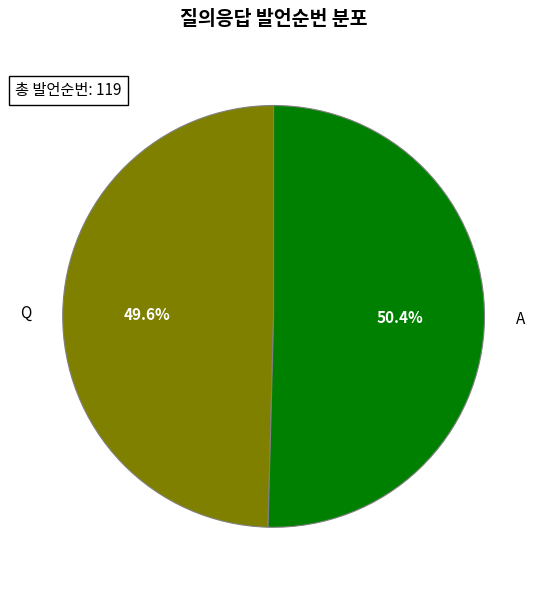

True or false: A accounts for 50% of the total.

True